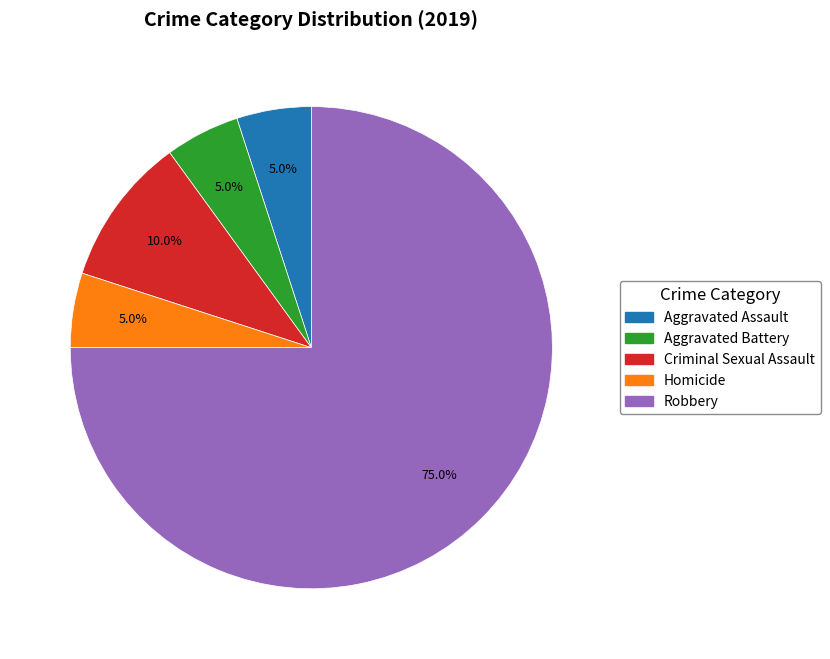

To the nearest percent, what is the difference between the Criminal Sexual Assault and Aggravated Battery slice percentages?

5%